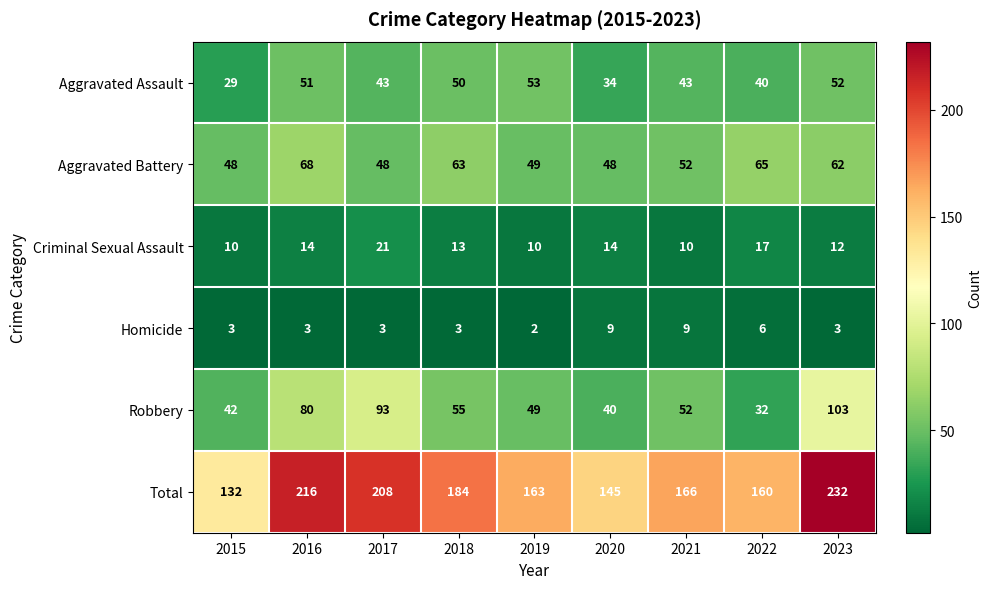

Read the Aggravated Battery value at 2023, to the nearest 10.

60